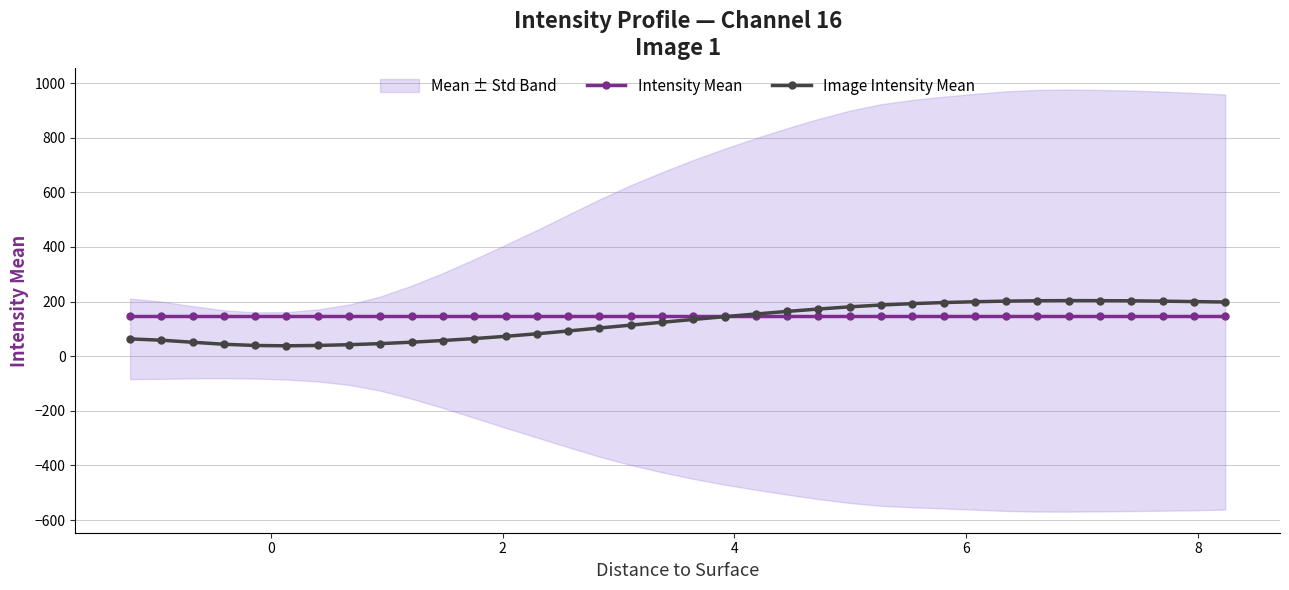

Reading left to right, extract all data points from this chart.

Intensity Mean: 146.2	146.2	146.2	146.2	146.2	146.2	146.2	146.2	146.2	146.2	146.2	146.2	146.2	146.2	146.2	146.2	146.2	146.2	146.2	146.2	146.2	146.2	146.2	146.2	146.2	146.2	146.2	146.2	146.2	146.2	146.2	146.2	146.2	146.2	146.2	146.2
Image Intensity Mean: 63.4	58.6	51.1	43.8	39.3	38.1	39.4	42.1	46.1	51.3	57.5	64.5	72.8	82.0	92.3	103.1	113.8	124.2	134.5	144.7	154.5	164.0	172.7	180.7	187.4	192.5	196.4	199.4	201.7	203.0	203.5	203.4	202.8	201.5	200.0	198.3